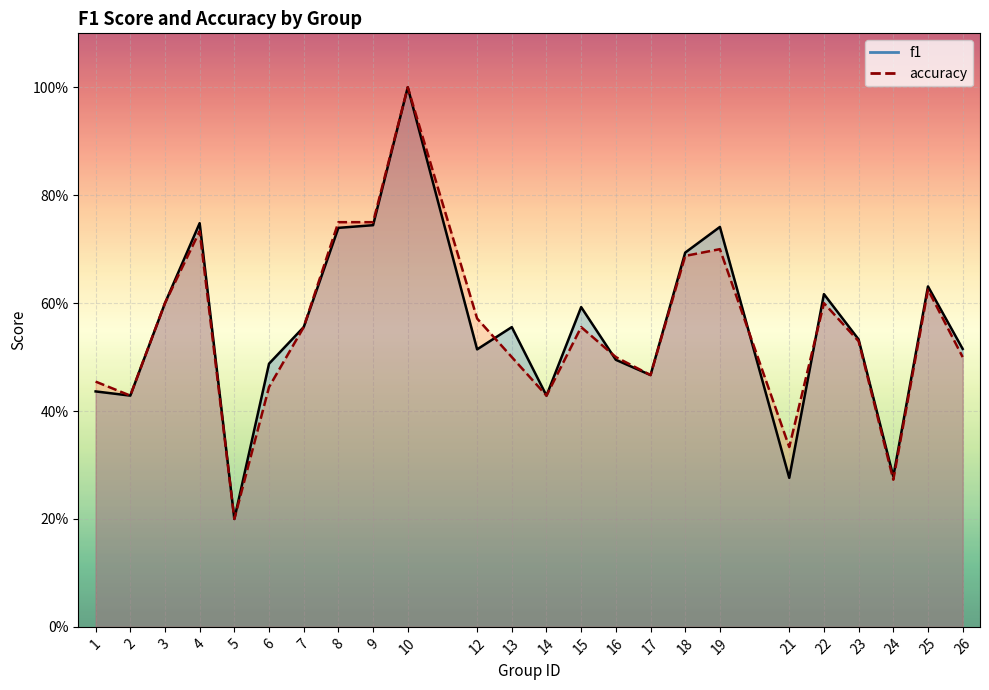

Reading left to right, transcribe all the data shown in this chart.

f1: 1=0.4	2=0.4	3=0.6	4=0.7	5=0.2	6=0.5	7=0.6	8=0.7	9=0.7	10=1.0	12=0.5	13=0.6	14=0.4	15=0.6	16=0.5	17=0.5	18=0.7	19=0.7	21=0.3	22=0.6	23=0.5	24=0.3	25=0.6	26=0.5
accuracy: 1=0.5	2=0.4	3=0.6	4=0.7	5=0.2	6=0.4	7=0.6	8=0.8	9=0.8	10=1.0	12=0.6	13=0.5	14=0.4	15=0.6	16=0.5	17=0.5	18=0.7	19=0.7	21=0.3	22=0.6	23=0.5	24=0.3	25=0.6	26=0.5